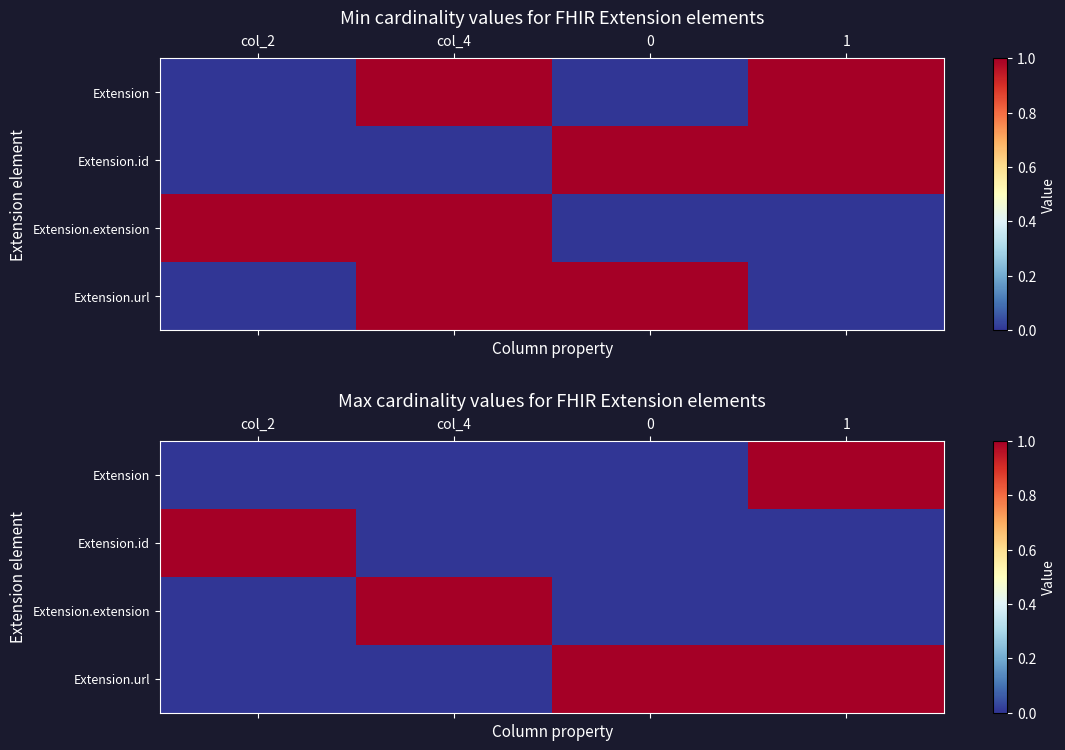

What is the difference between the highest and lowest values at col_4?

1